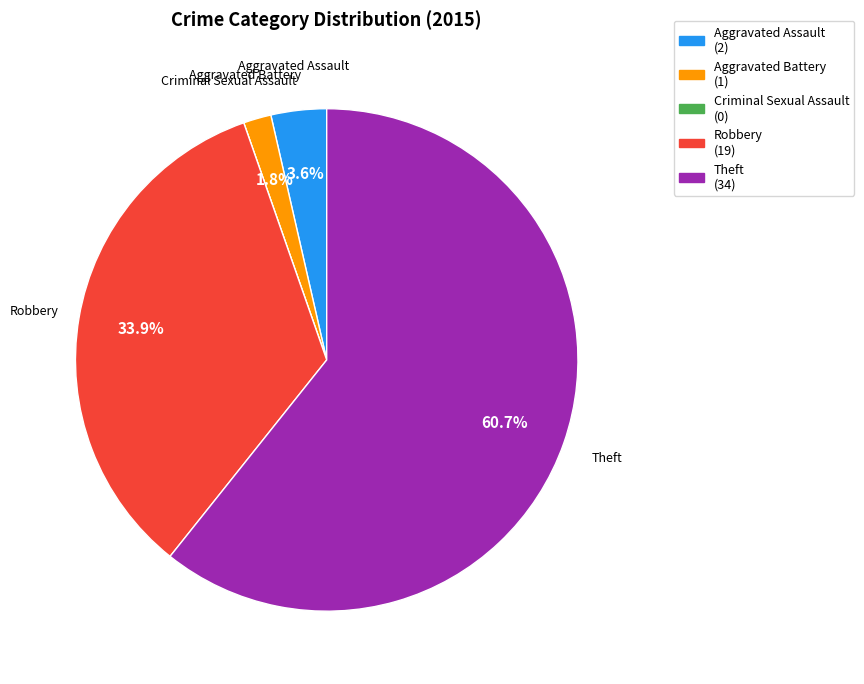

Which slice is the largest?

Theft